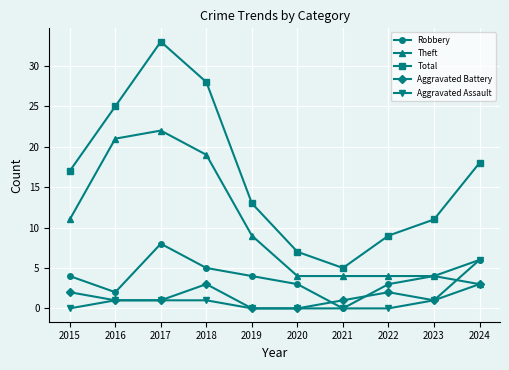

How many values in the Theft series are below 9?

5